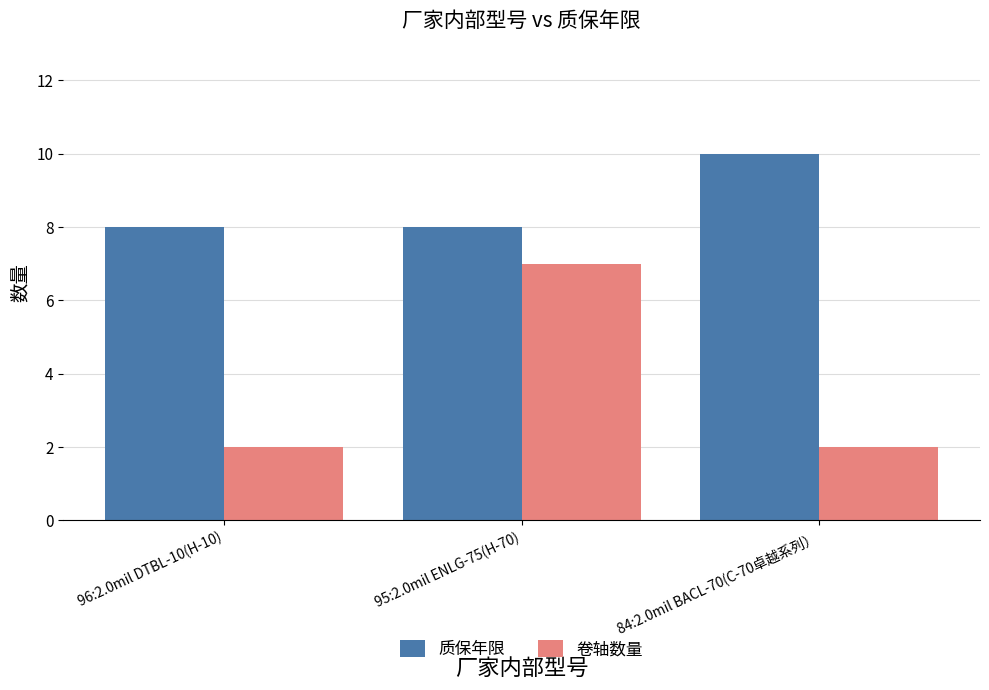

What is the average value of the 质保年限 series?

9